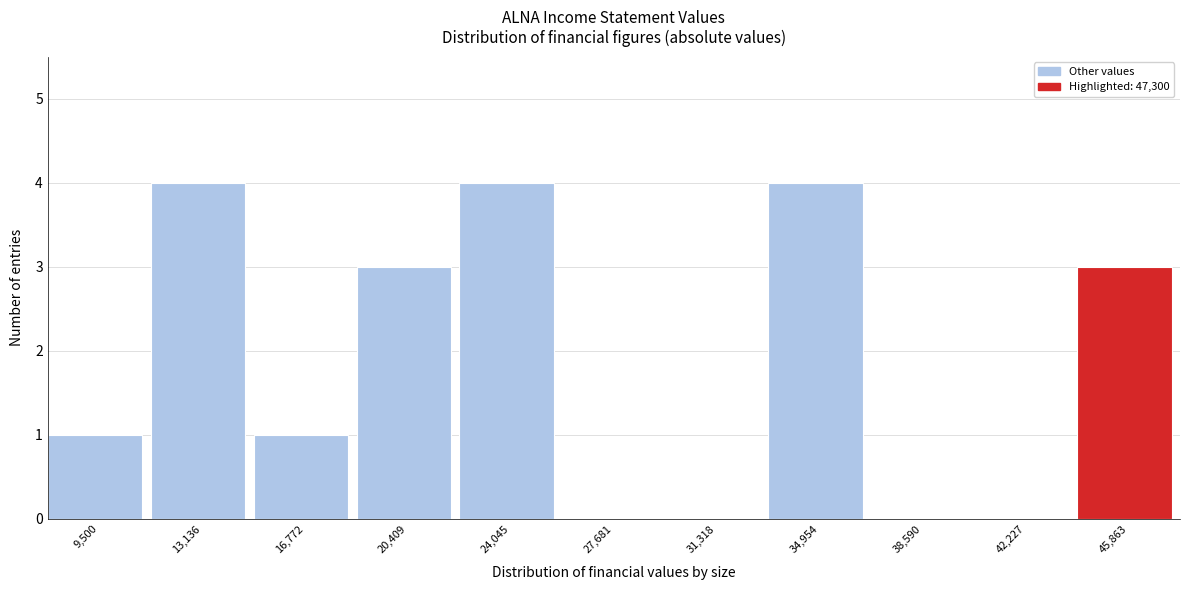

Reading left to right, transcribe all the data shown in this chart.

9,500=1	13,136=4	16,772=1	20,409=3	24,045=4	27,681=0	31,318=0	34,954=4	38,590=0	42,227=0	45,863=3